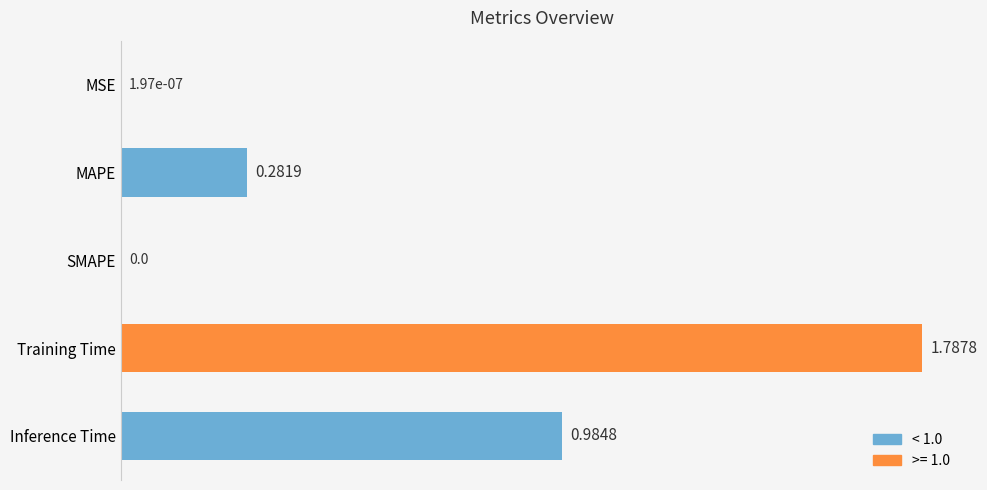

What is the sum of all values?

3.1